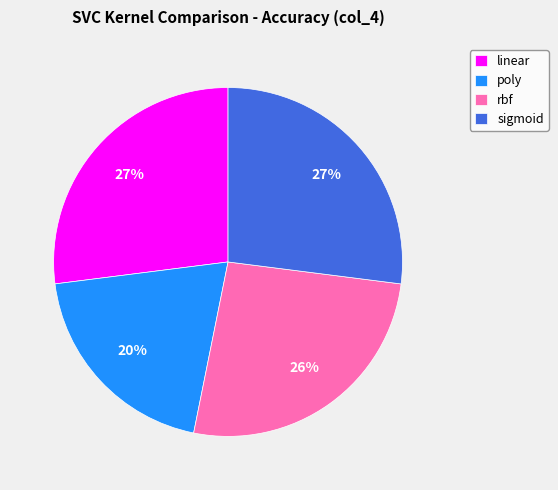

To the nearest percent, what is the difference between the linear and poly slice percentages?

7%